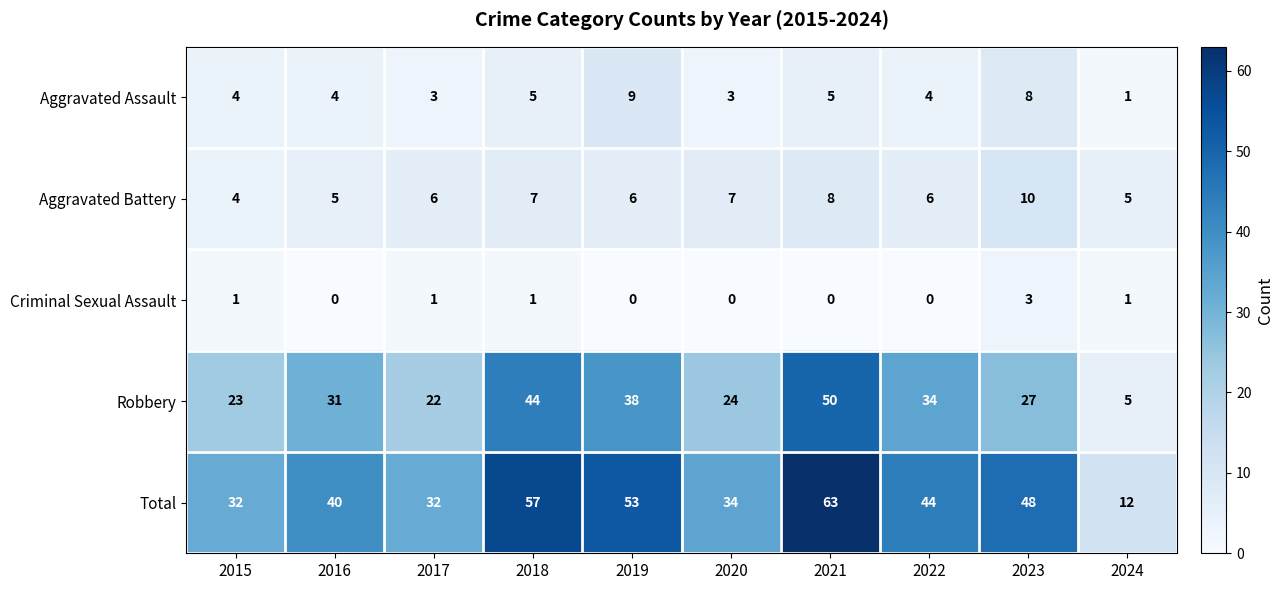

True or false: Robbery has a value of 33 at 2020.

False